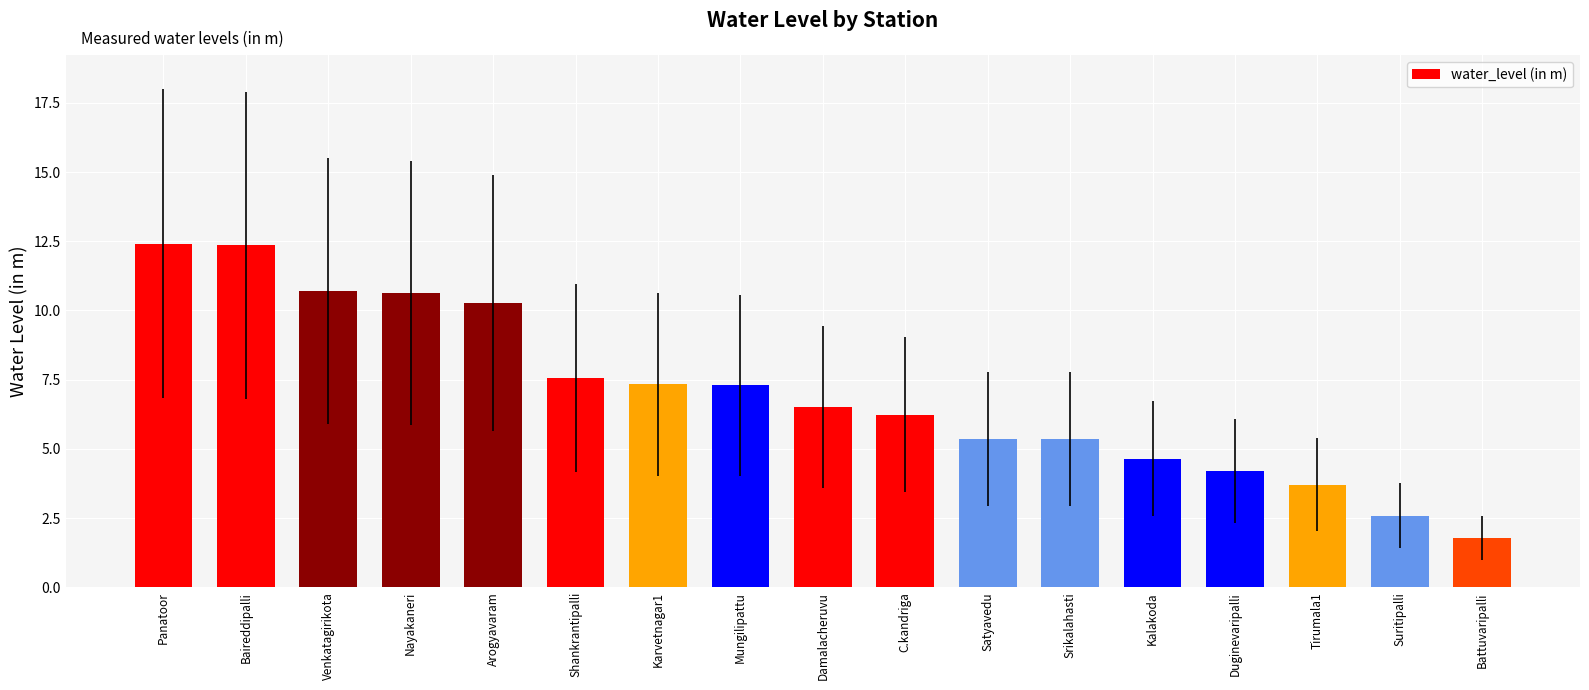

The value at Panatoor is 12.4. True or false?

True